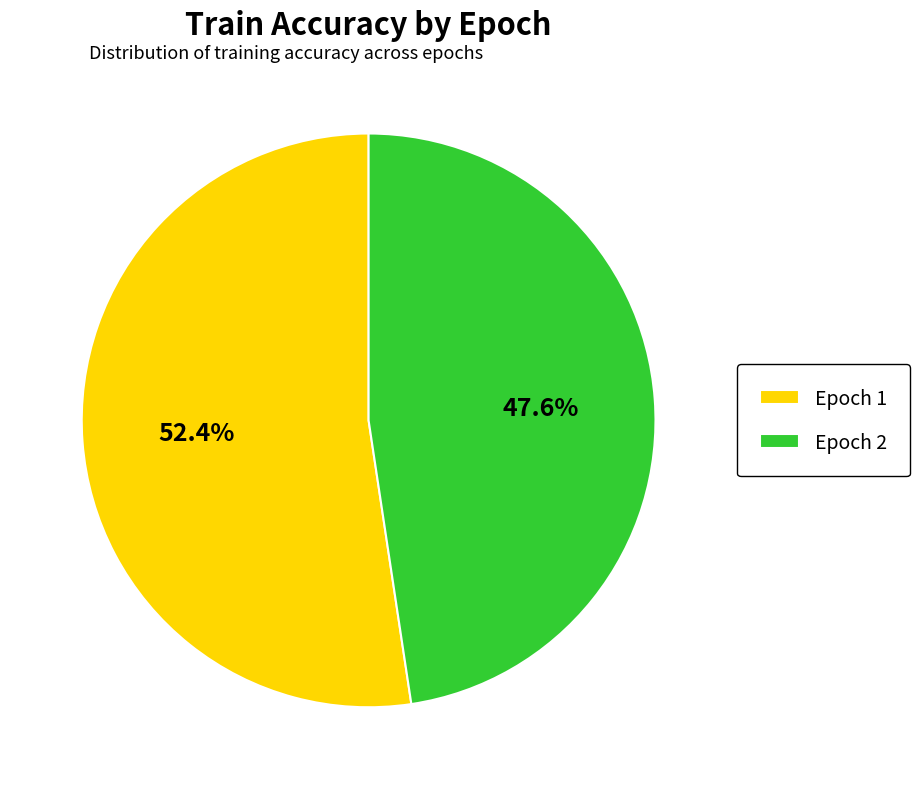

The Epoch 2 slice represents 48% of the pie. True or false?

True